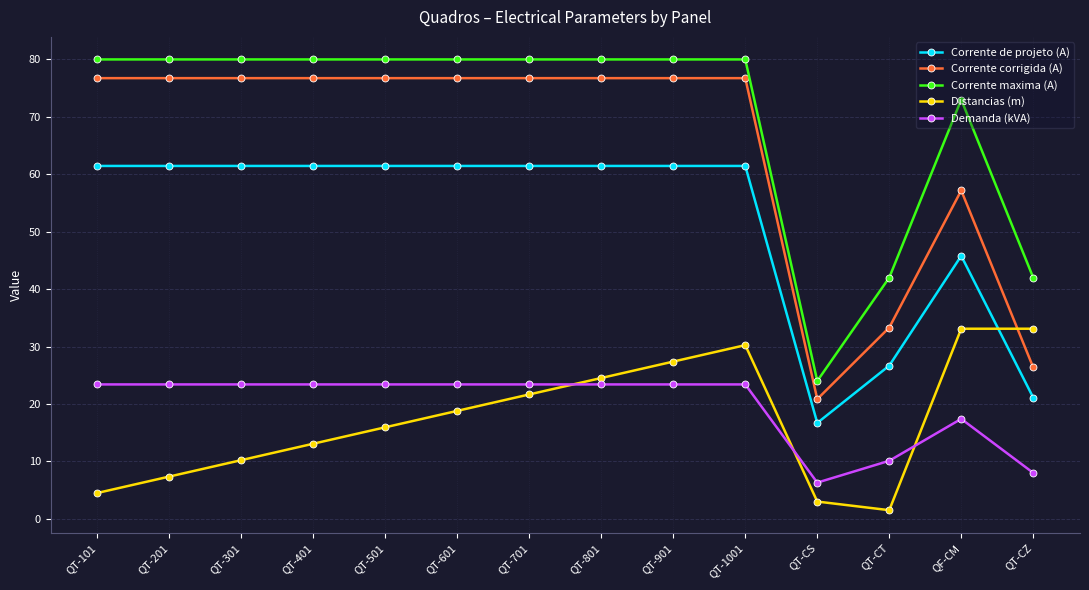

What is the label of the 6th point from the left?

QT-601